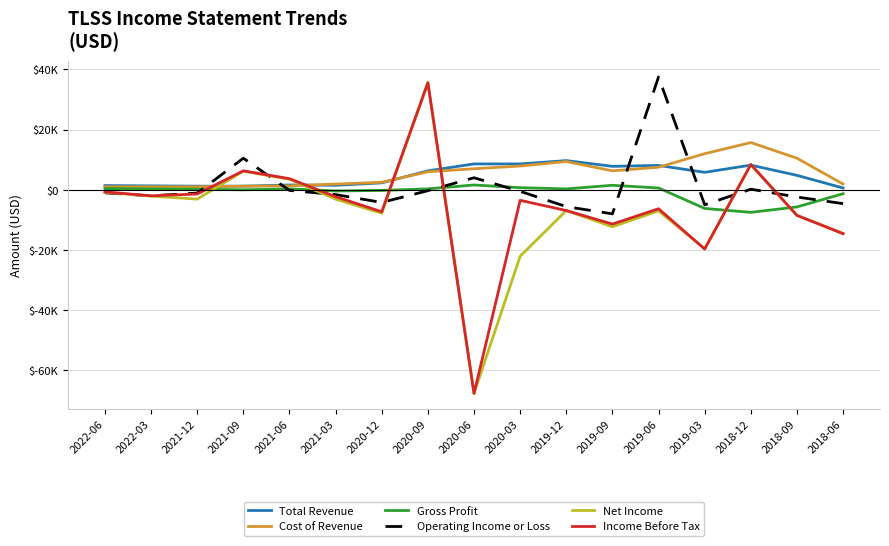

Is the value of Income Before Tax at 2019-03 greater than the value of Cost of Revenue at 2019-09?

No